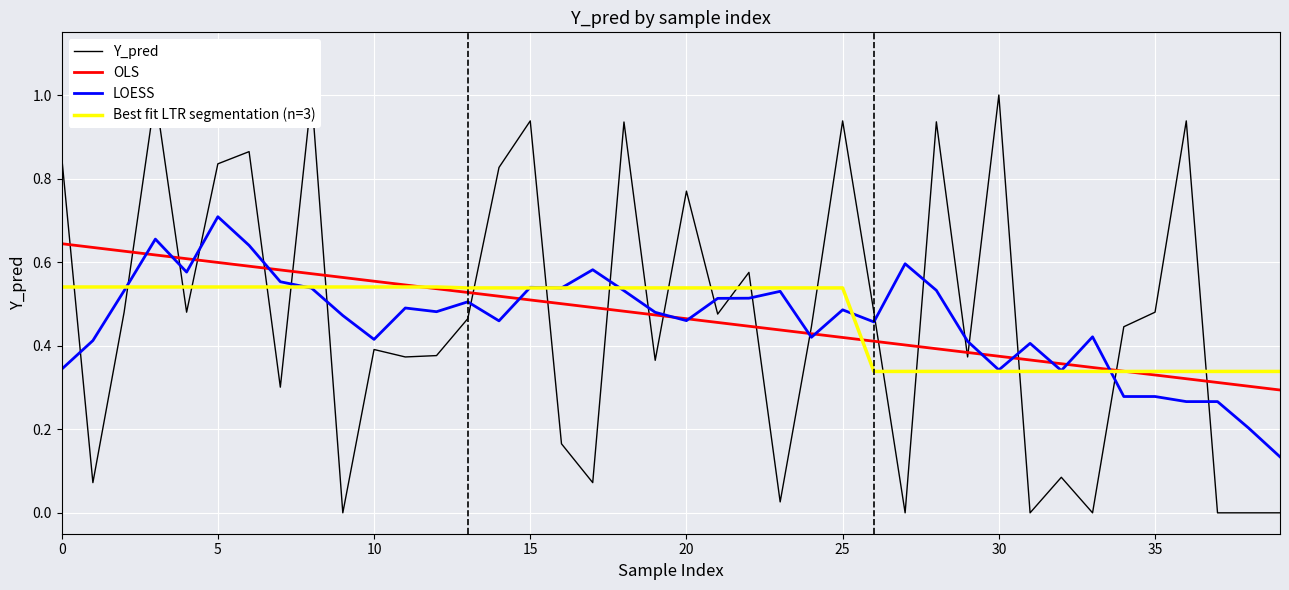

The value of OLS at 0 is 1.0. True or false?

False